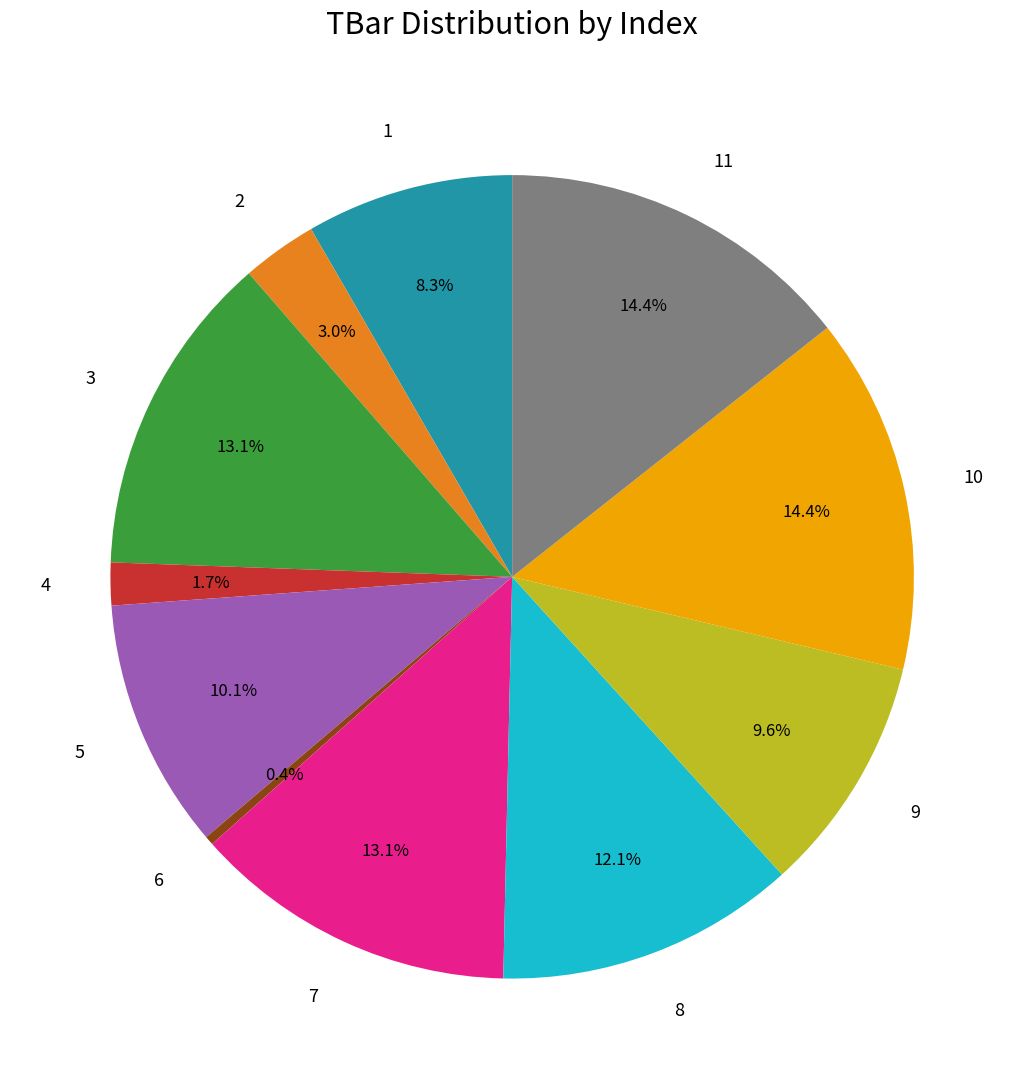

Is the sum of 9 and 4 greater than half?

No